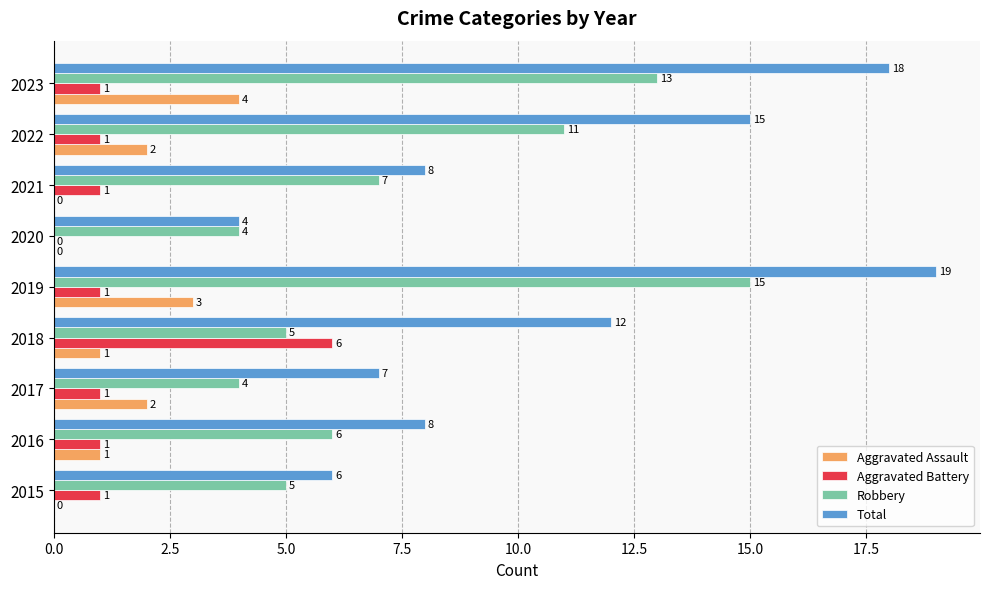

Which series changed the most between 2015 and 2016?

Total